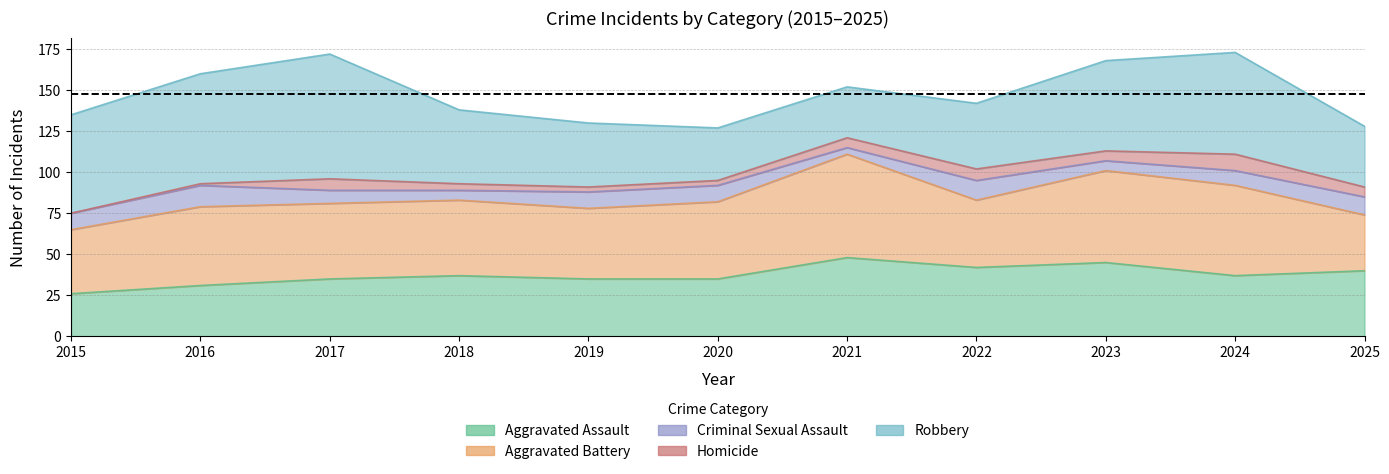

How many data points in Robbery are less than 45?

5